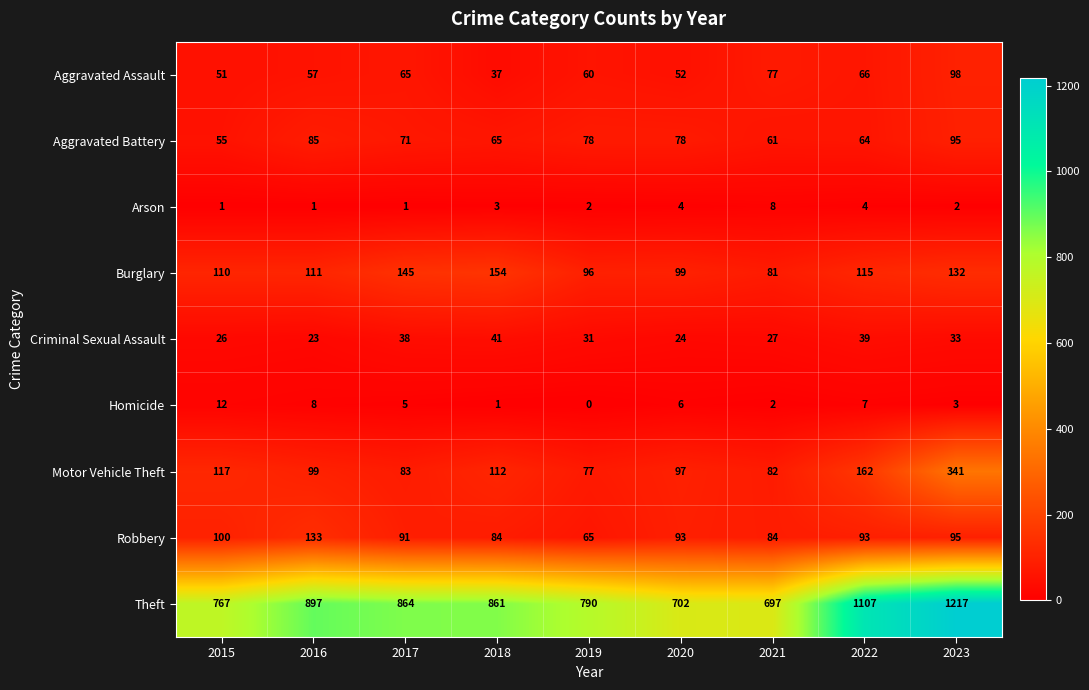

Rank the series by their maximum value, from lowest to highest.

Arson, Homicide, Criminal Sexual Assault, Aggravated Battery, Aggravated Assault, Robbery, Burglary, Motor Vehicle Theft, Theft